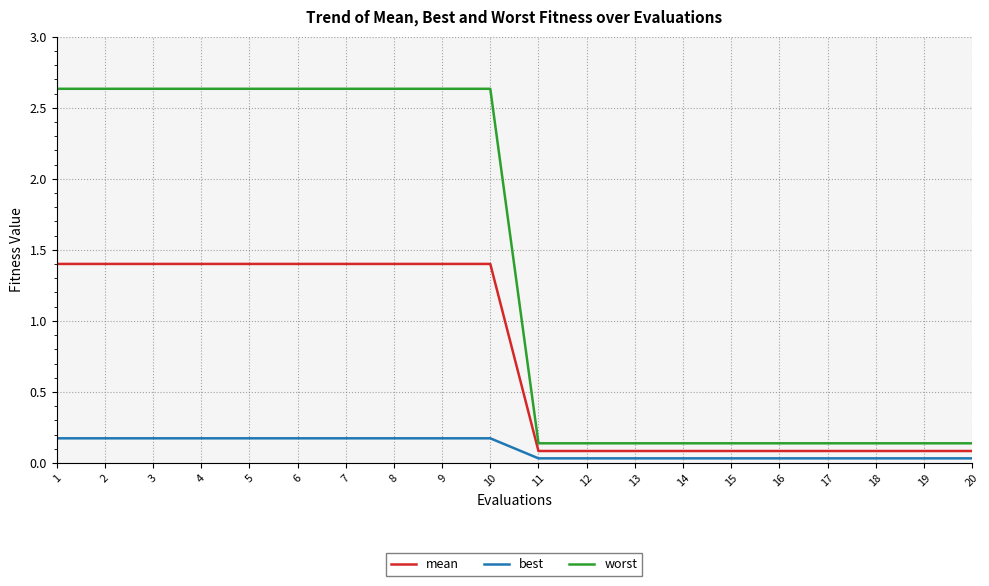

What is the sum of the worst values at 15 and 5?

2.8